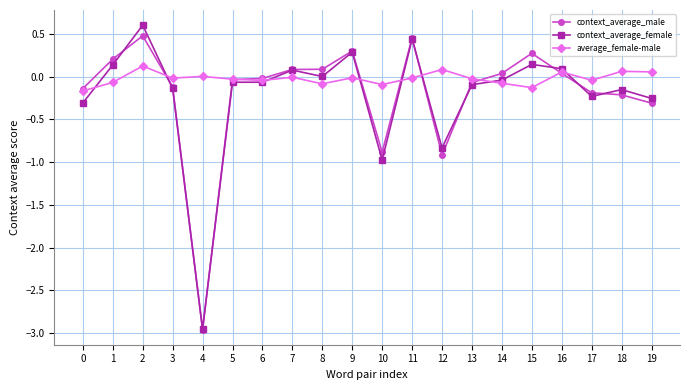

The value of context_average_male at 12 is -0.9. True or false?

True